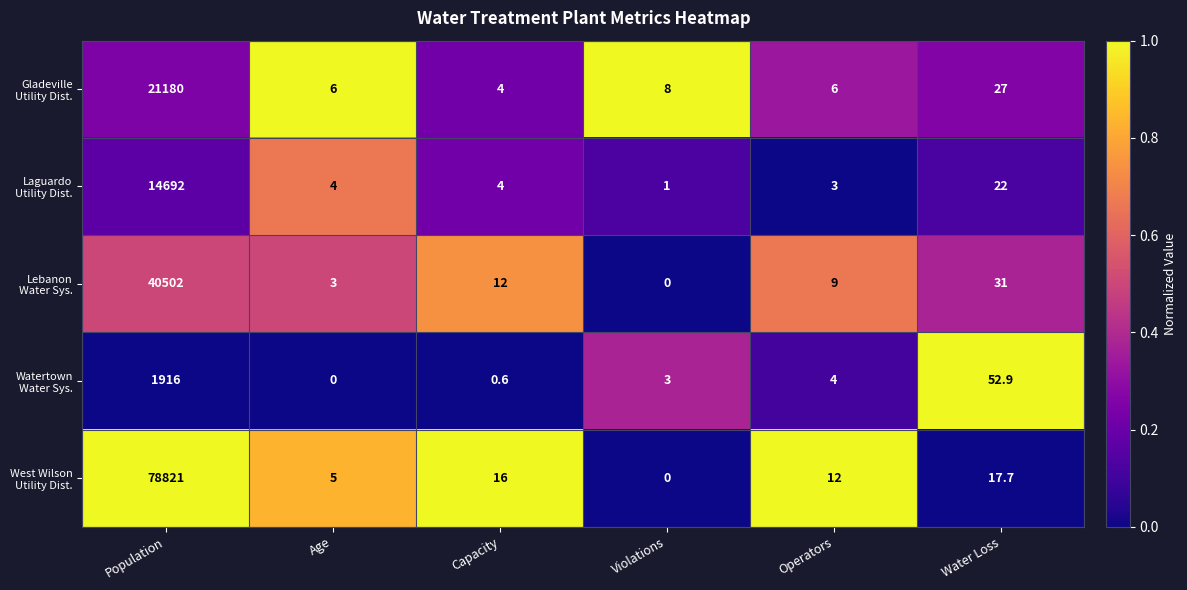

What is the maximum value shown in the chart?

78821.0